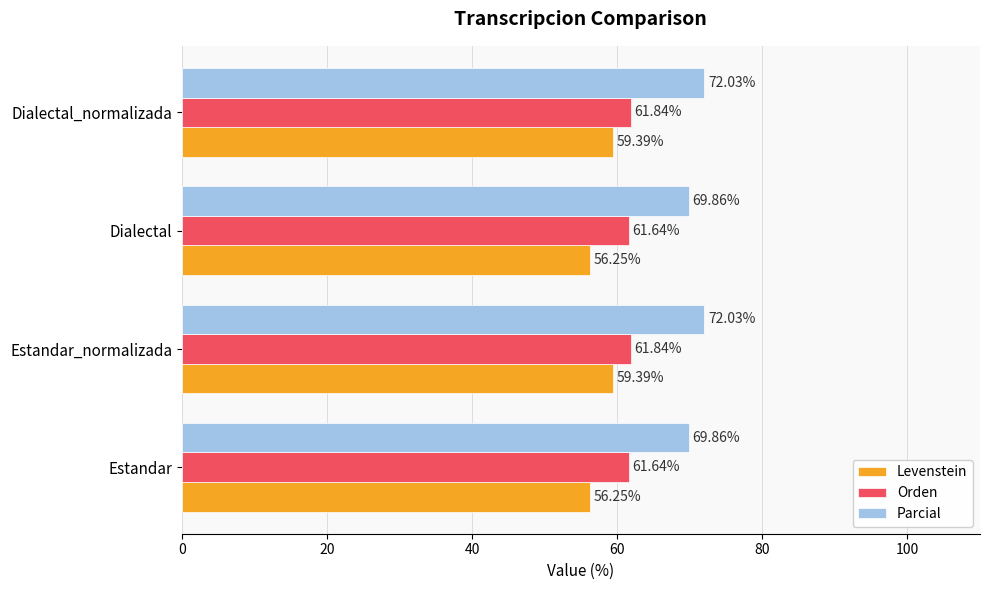

Which series has the largest total across all categories?

Parcial